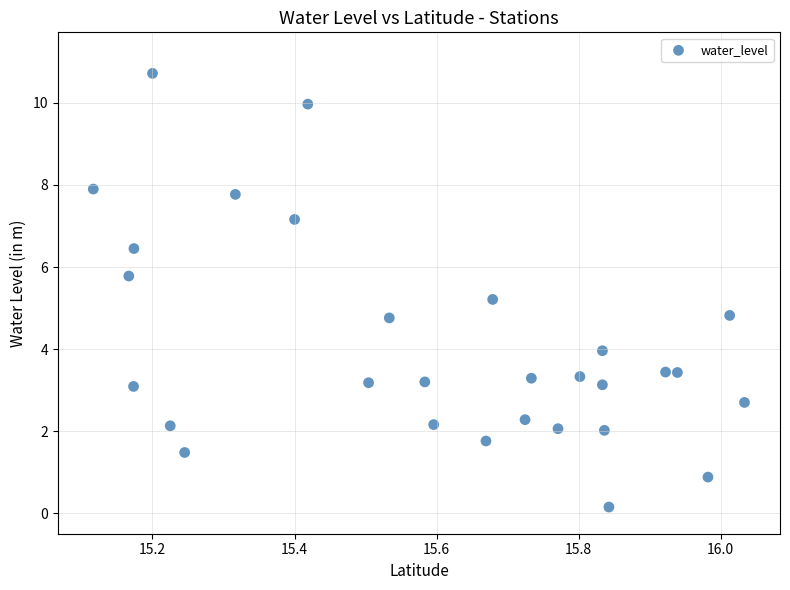

What is the range of X values (max minus min)?

0.9